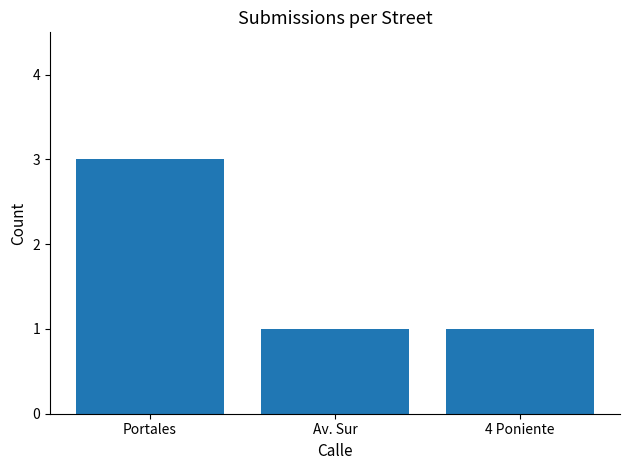

Is it true that the value at 4 Poniente is 0?

False